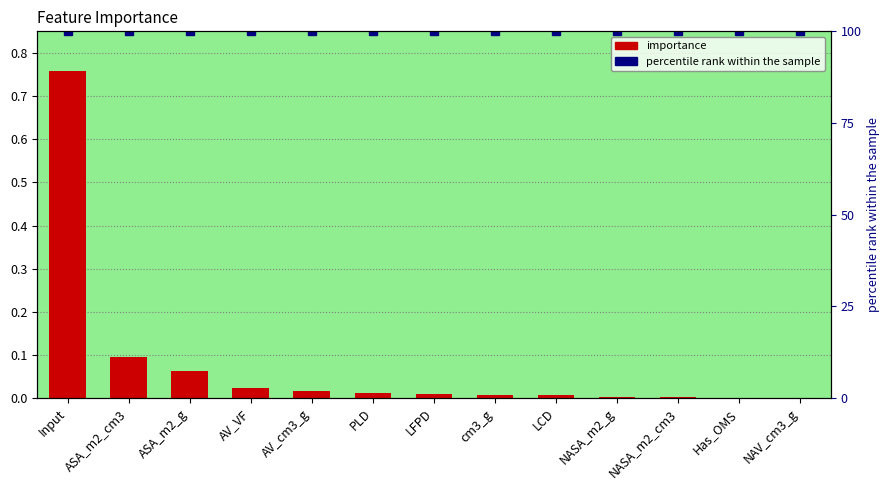

Which category has the highest value across all series?

Input